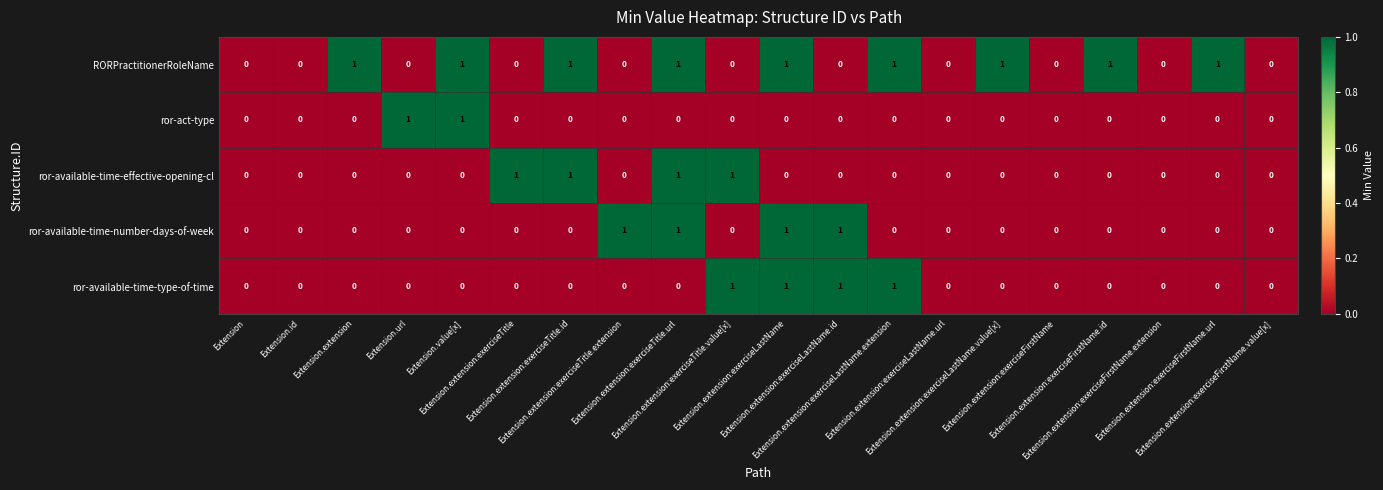

What is the sum of all ror-available-time-effective-opening-cl values?

4